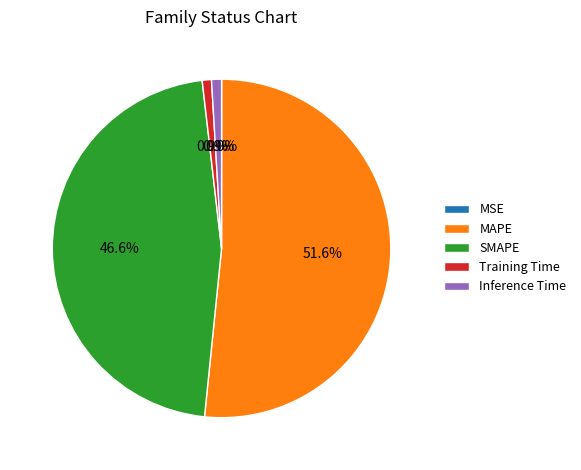

Is MAPE the majority of the pie?

Yes